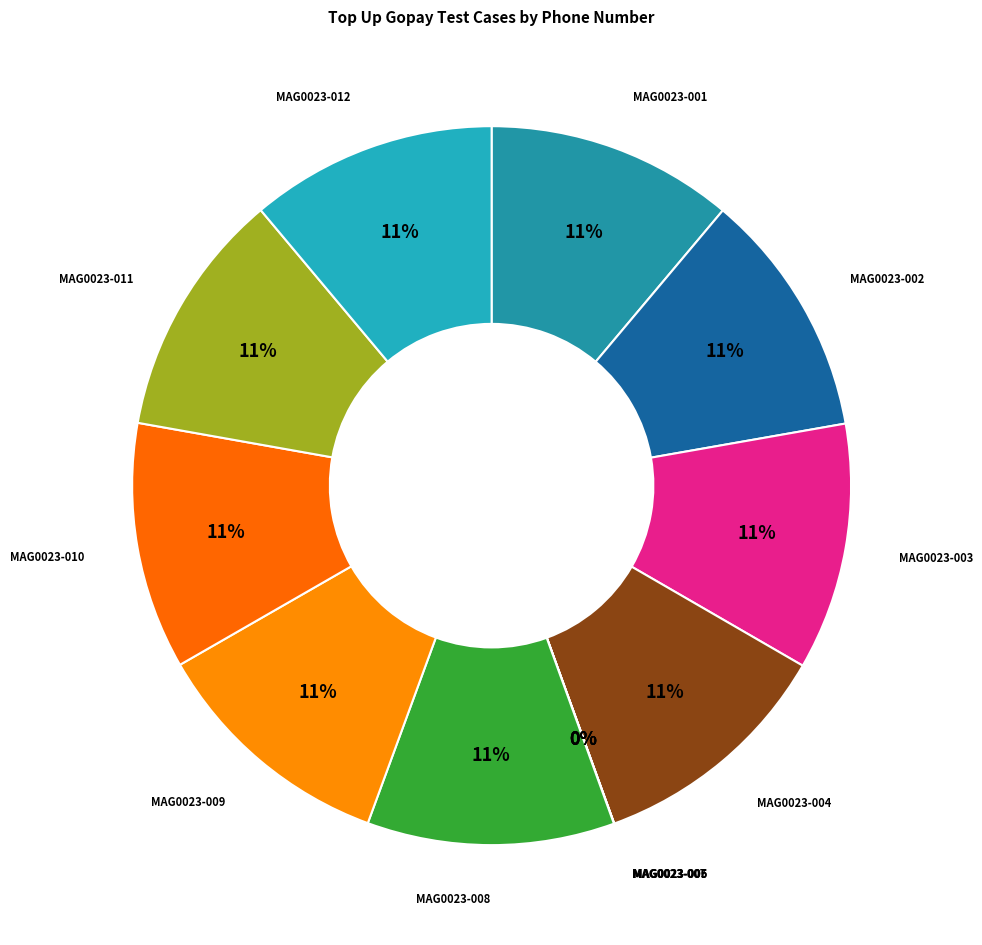

Rank the categories by value from highest to lowest.

MAG0023-008, MAG0023-001, MAG0023-002, MAG0023-003, MAG0023-004, MAG0023-009, MAG0023-010, MAG0023-011, MAG0023-012, MAG0023-007, MAG0023-006, MAG0023-005